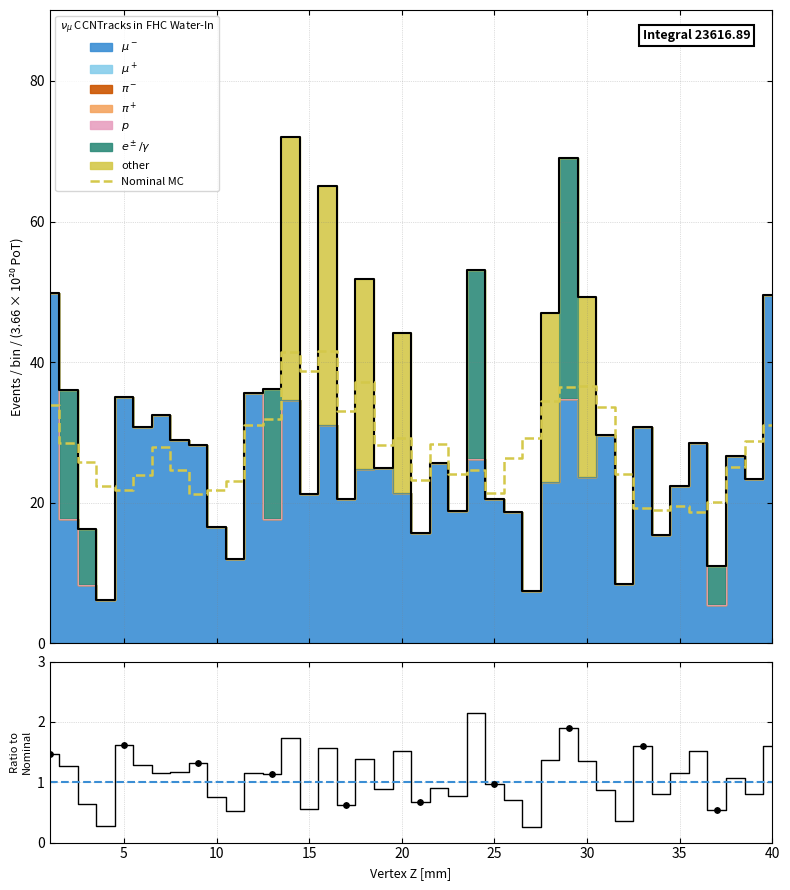

What is the highest value of the Nominal MC series?

41.5